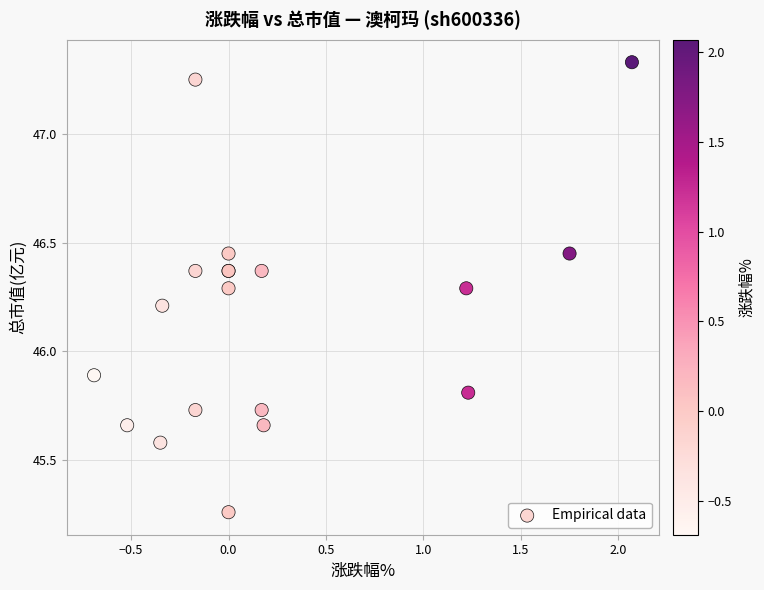

What Y value in the scatter plot is closest to 46?

45.9